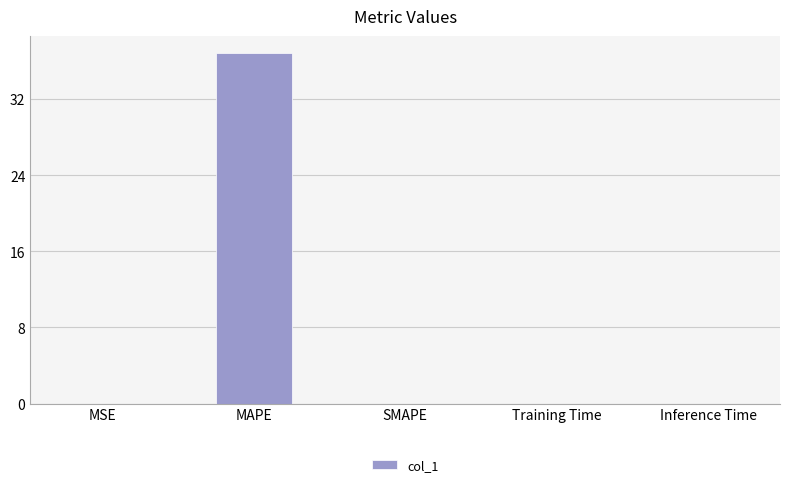

Between SMAPE and MAPE, which is larger?

MAPE